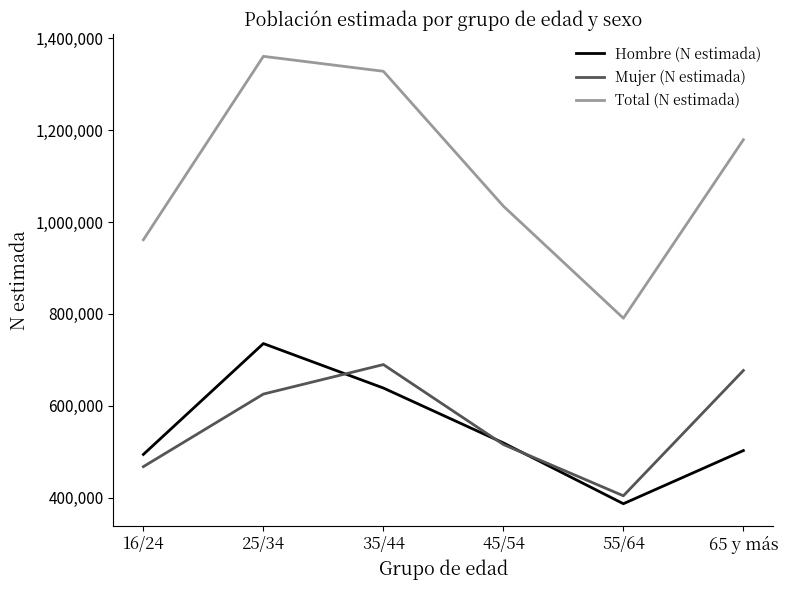

What is the difference between the maximum and minimum values in the Hombre (N estimada) series?

348779